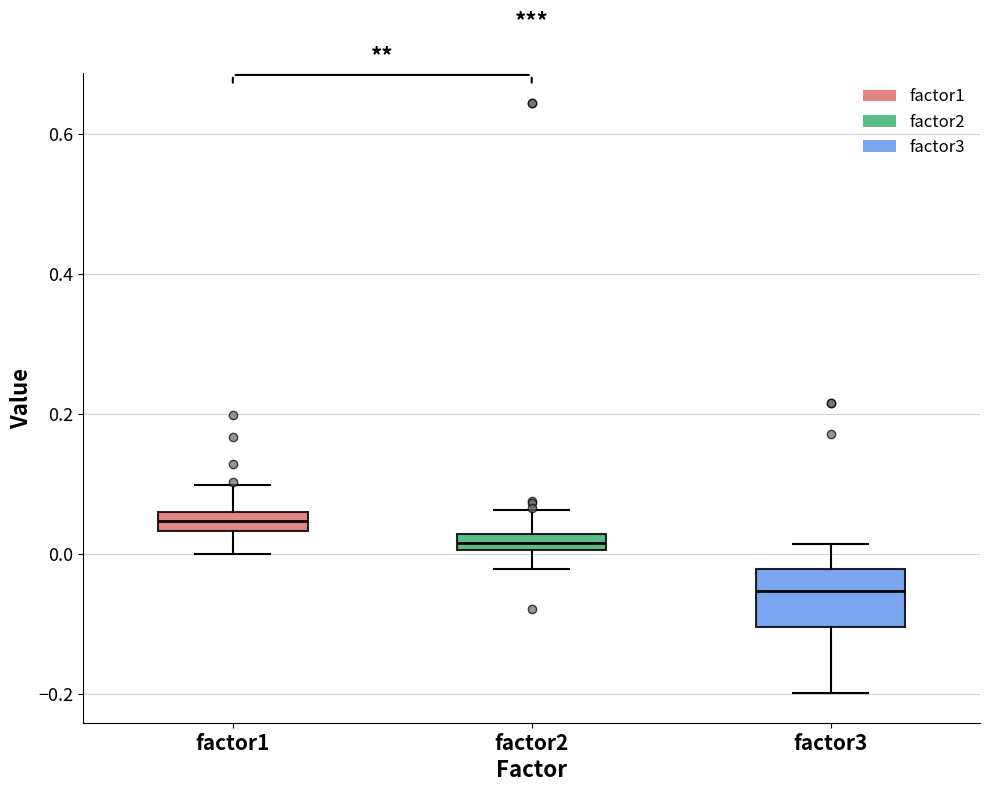

Which box's median line is the lowest?

factor3